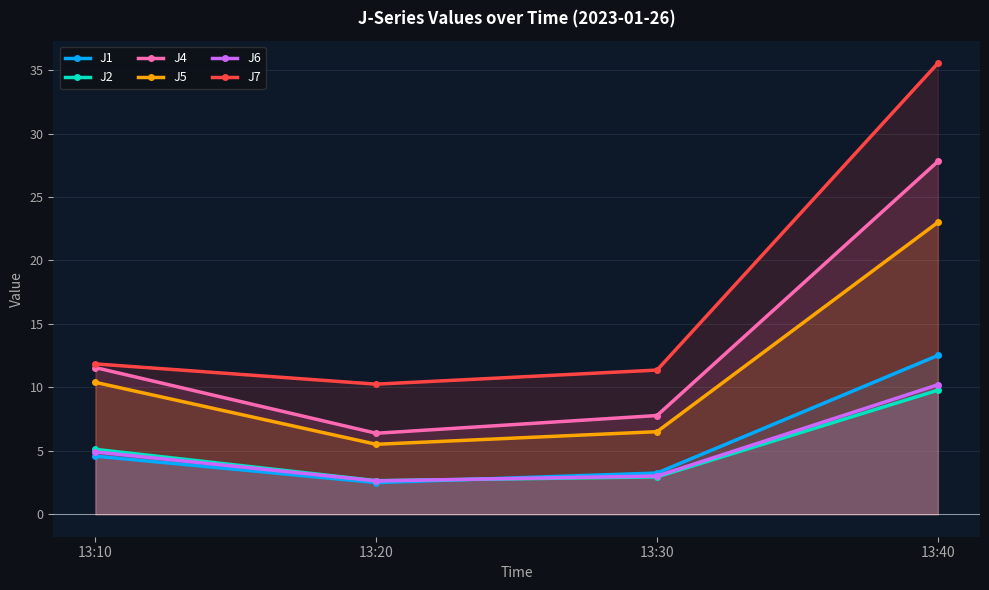

Reading left to right, list all the values displayed in this chart.

J1: 13:10=4.6	13:20=2.5	13:30=3.2	13:40=12.5
J2: 13:10=5.1	13:20=2.6	13:30=2.9	13:40=9.8
J4: 13:10=11.6	13:20=6.4	13:30=7.8	13:40=27.8
J5: 13:10=10.4	13:20=5.5	13:30=6.5	13:40=23.0
J6: 13:10=4.9	13:20=2.6	13:30=3.0	13:40=10.2
J7: 13:10=11.8	13:20=10.2	13:30=11.4	13:40=35.5